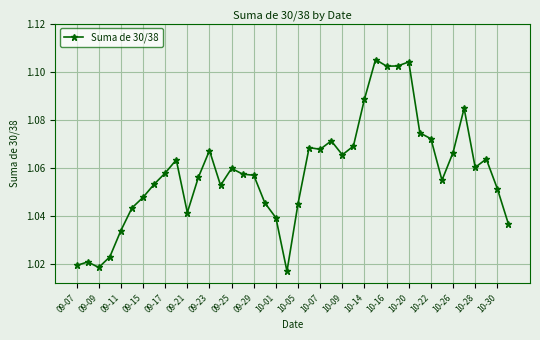

Count the values in the range 1 to 2.

40